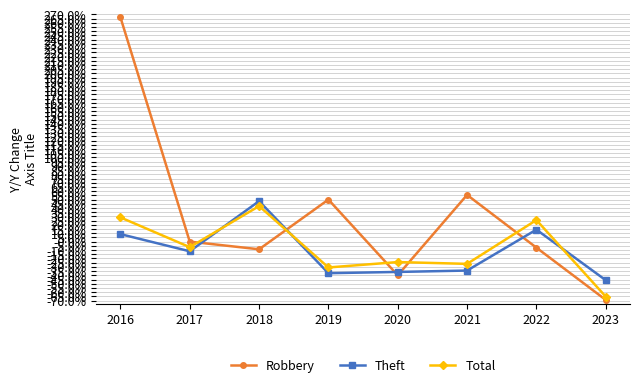

At which label does Robbery first exceed 0?

2016